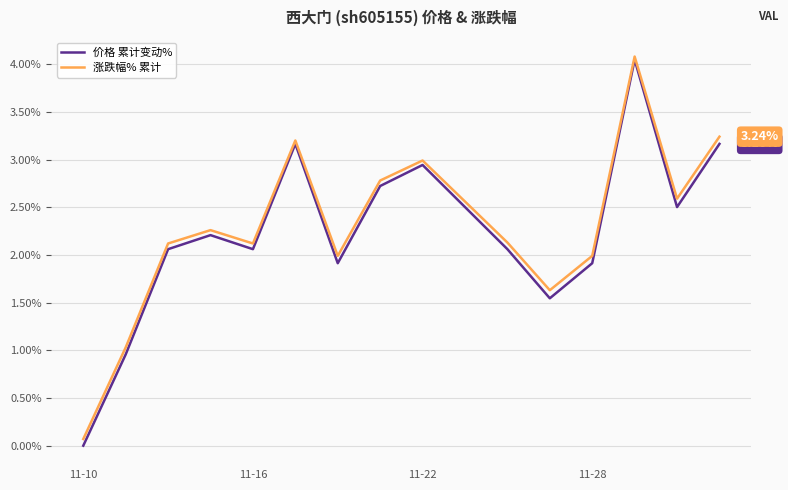

In 价格 累计变动%, how many points are lower than both neighbors (excluding endpoints)?

4